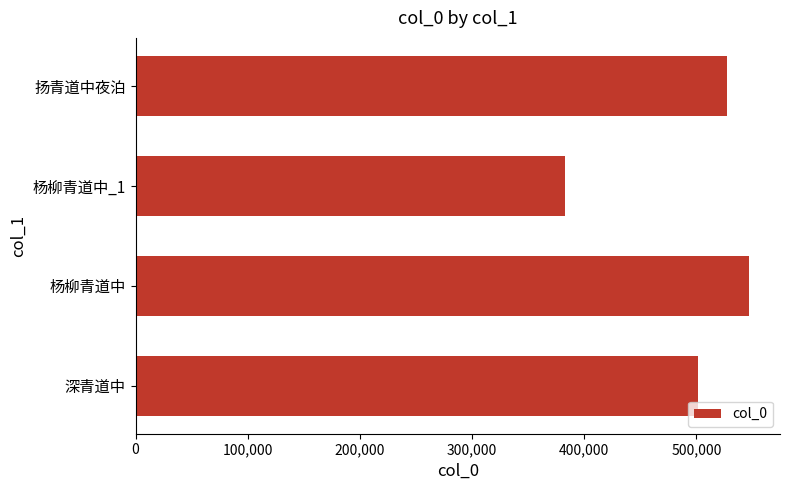

Rank the categories by value from highest to lowest.

杨柳青道中, 扬青道中夜泊, 深青道中, 杨柳青道中_1